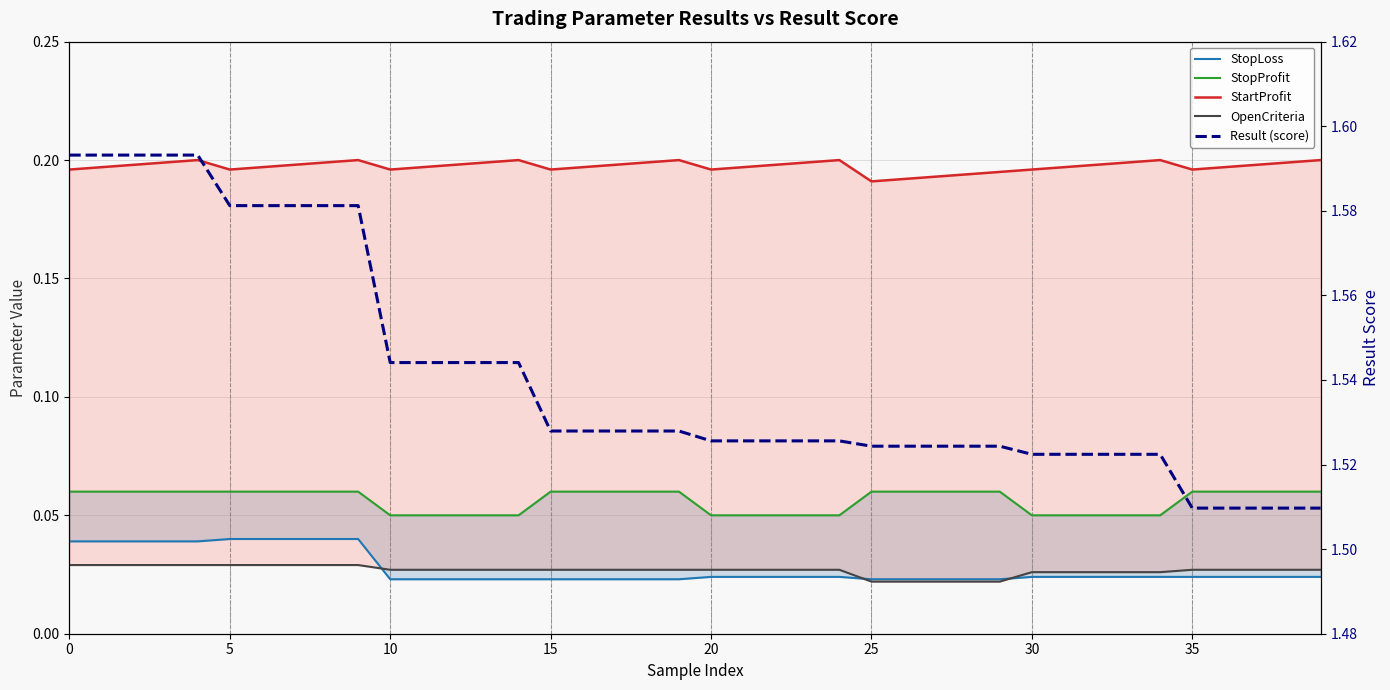

At which label is StopLoss closest to 0?

10